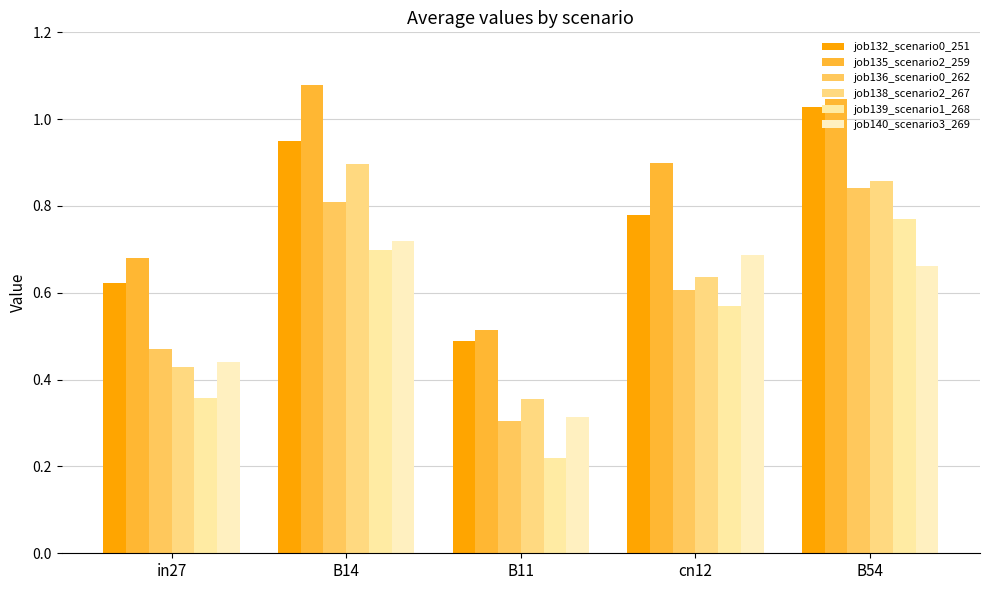

Are the bars horizontal?

No